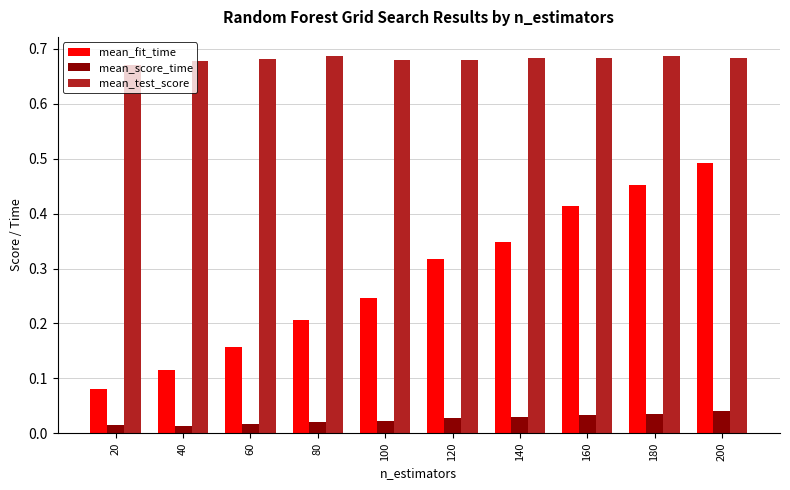

List the series in order of their peak value, lowest first.

mean_score_time, mean_fit_time, mean_test_score